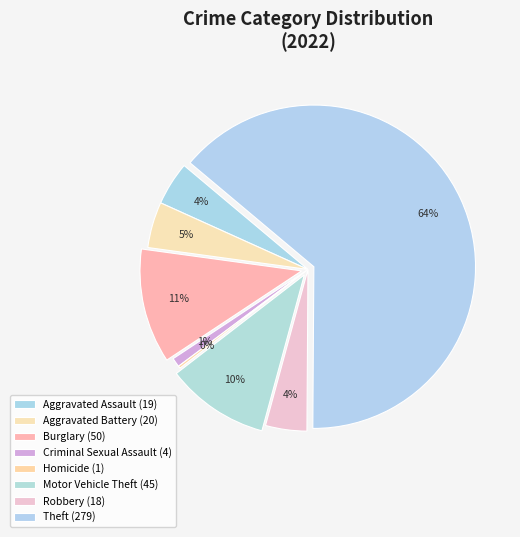

What is the largest slice in the pie chart?

Theft